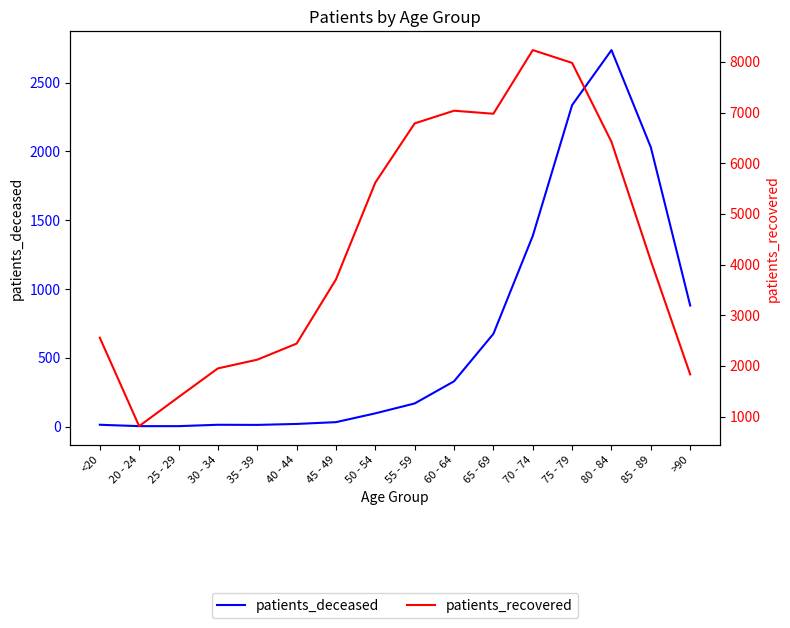

What is the label of the 13th point from the left?

75 - 79